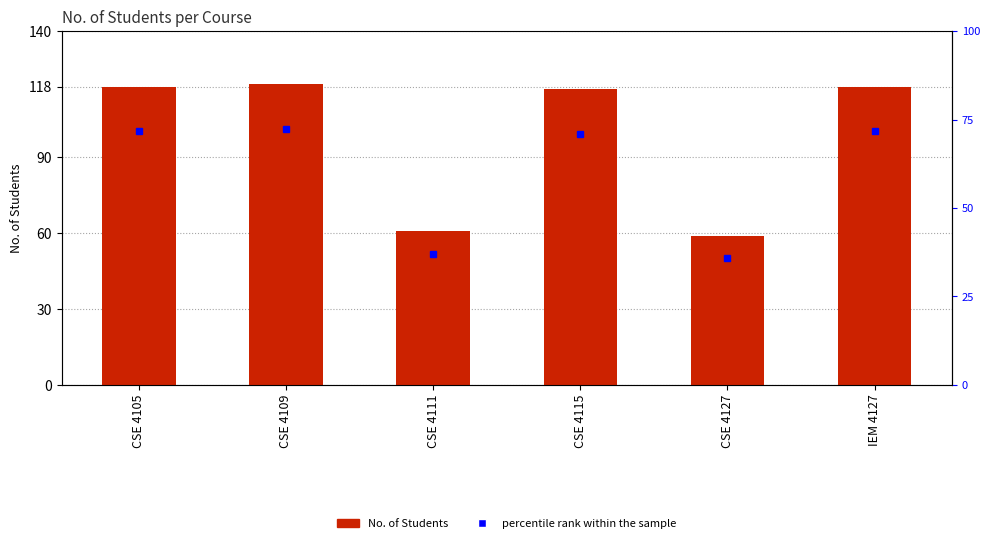

How many values are below 118?

3